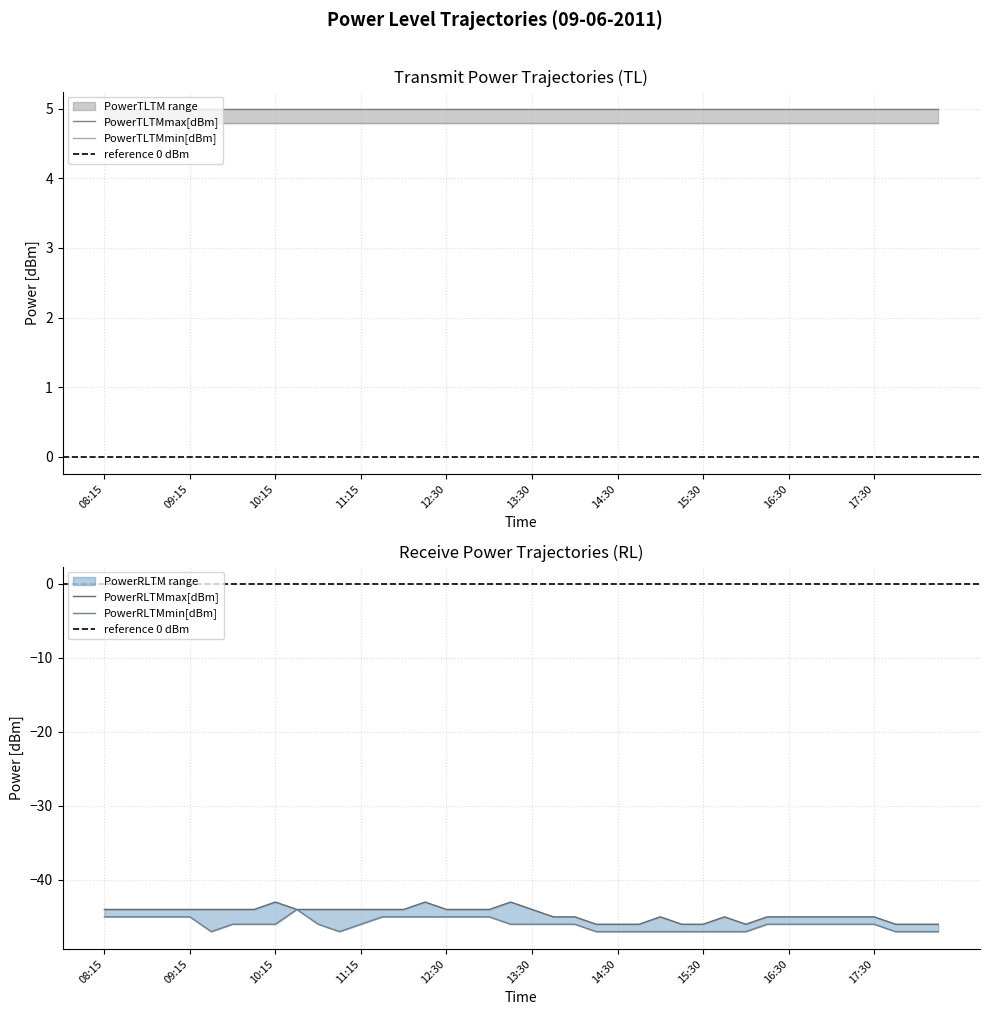

What is the difference between the maximum and minimum values in the PowerRLTMmin[dBm] series?

3